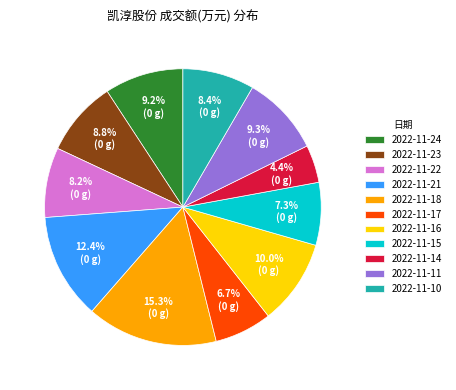

To the nearest percent, what portion does 2022-11-21 represent?

12%